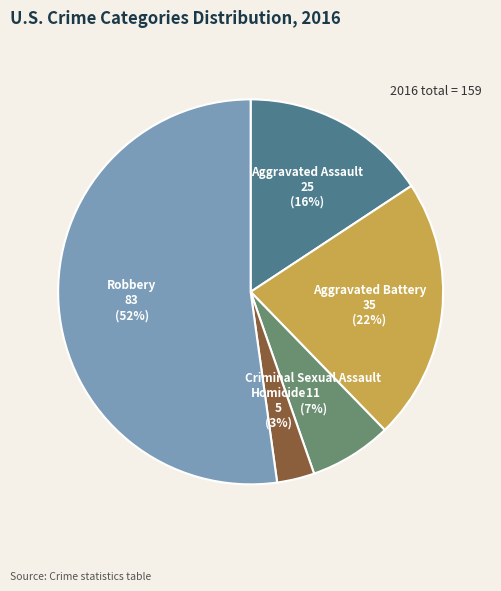

Do Aggravated Assault and Aggravated Battery together represent more than half of the pie?

No